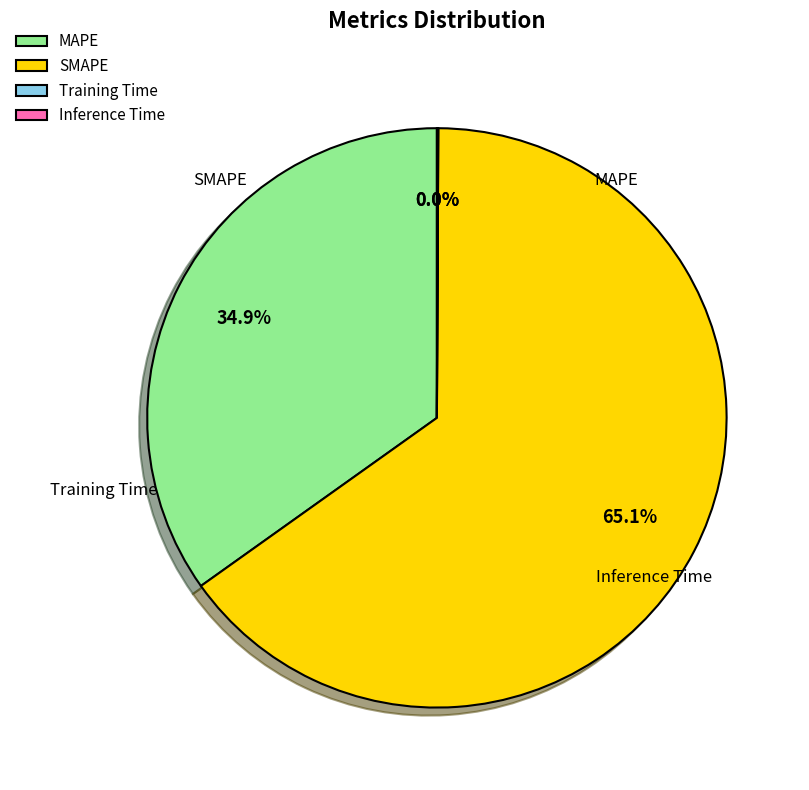

How much of the chart is everything except SMAPE?

34.9%